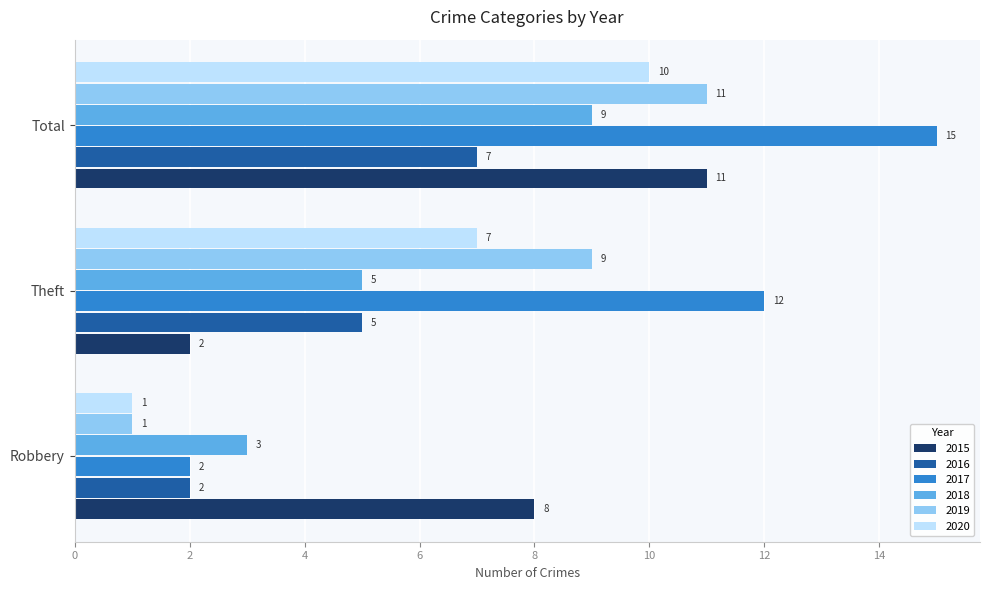

What is the sum of the 2018 values at Theft and Robbery?

8